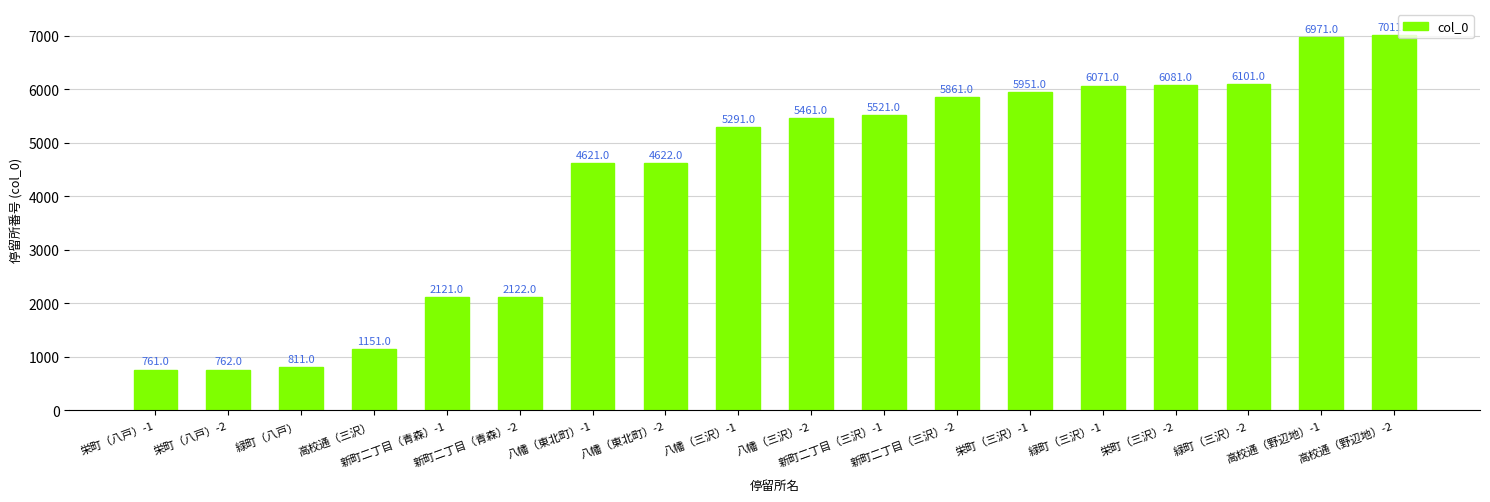

Approximately how many times larger is the value at 八幡（東北町）-2 compared to 新町二丁目（三沢）-1?

0.8